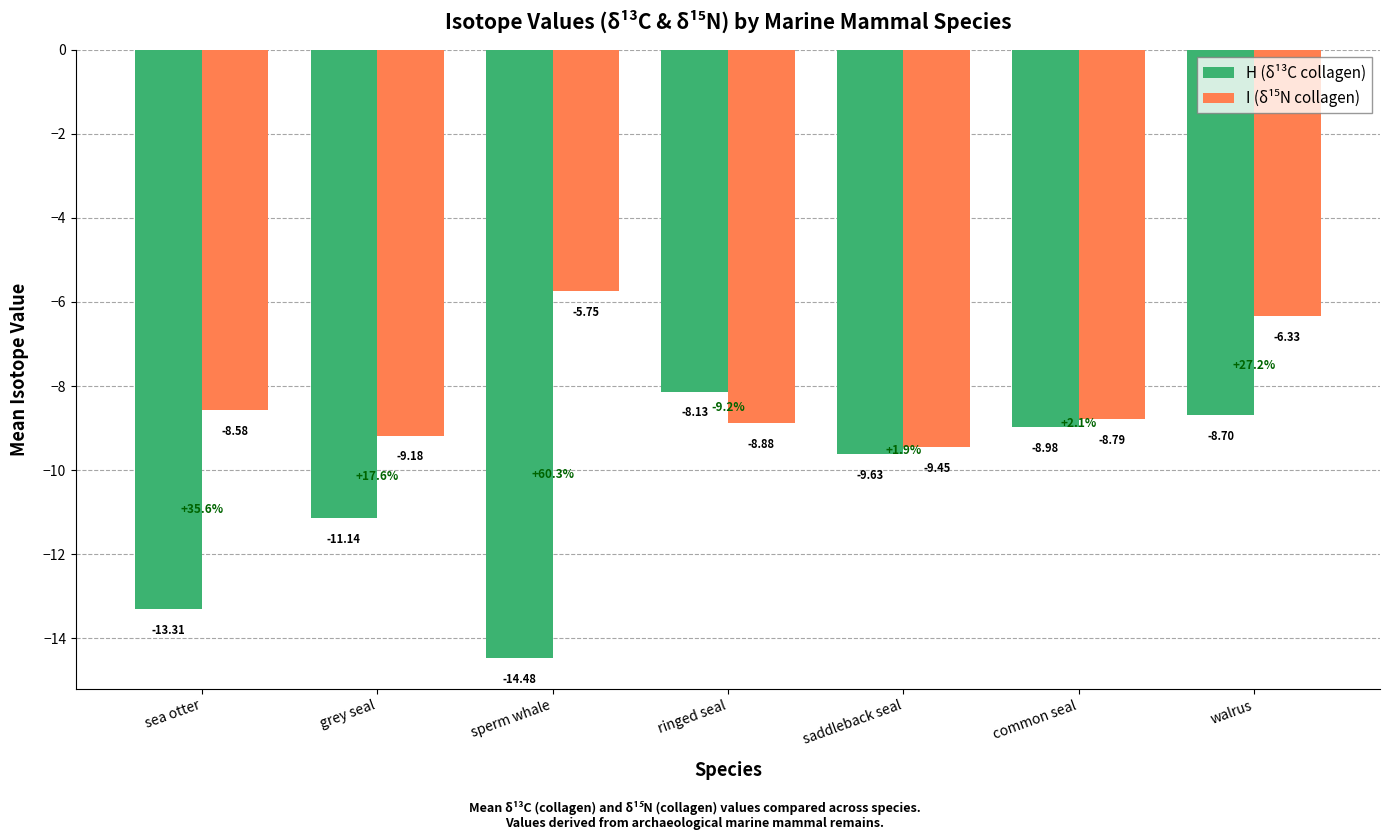

How many bars are there in total?

14